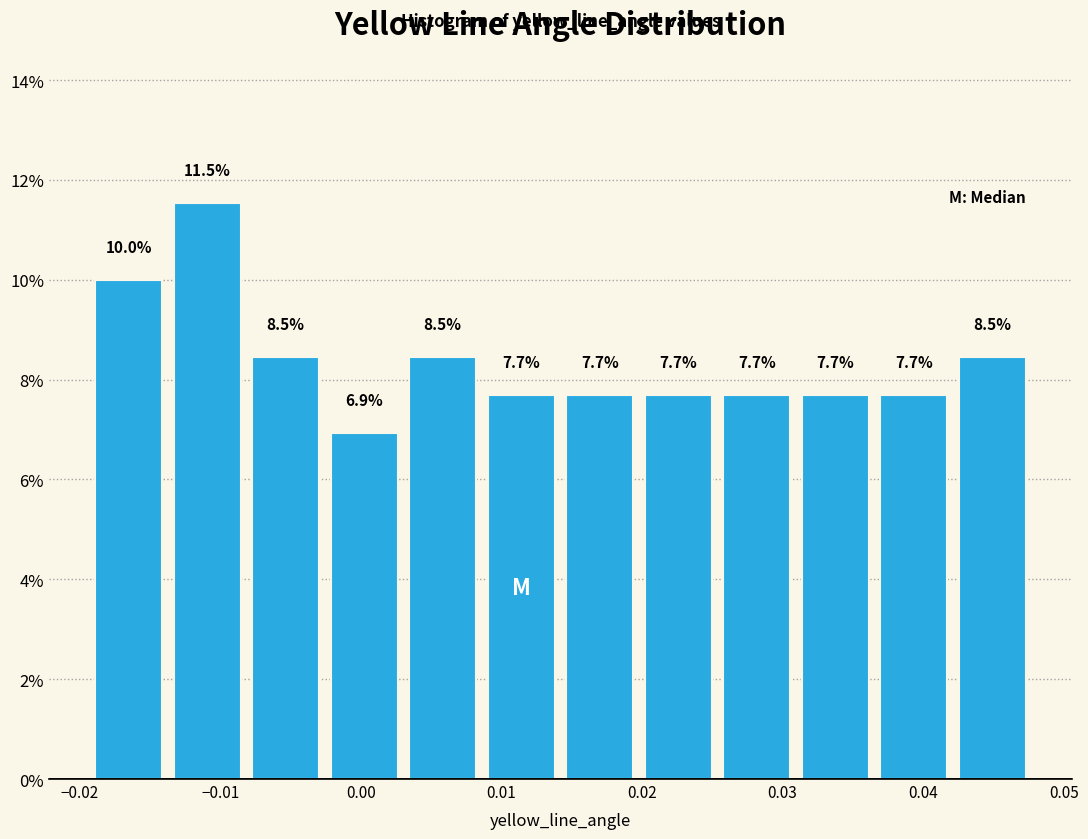

How tall is the bar that spans 0.031 to 0.037 on the x-axis? The bar edges are not printed on the chart, so give them approximately, as read against the axis.

7.7